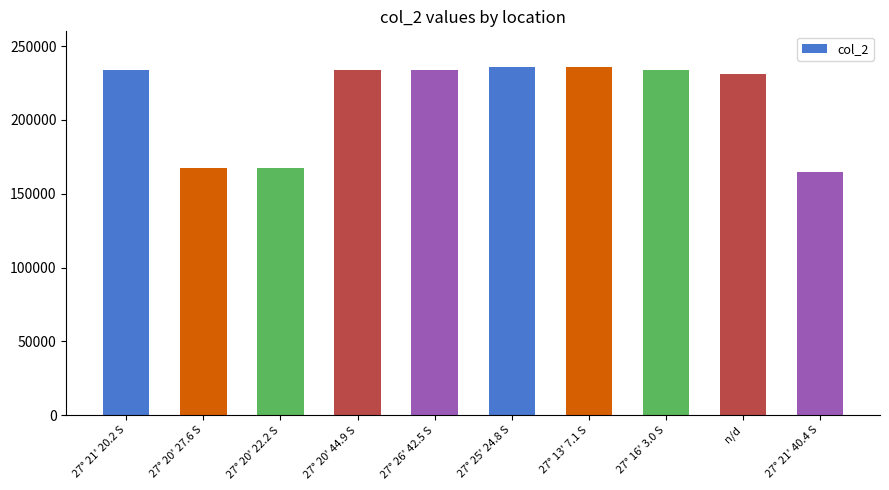

How many data points does each series have?

10